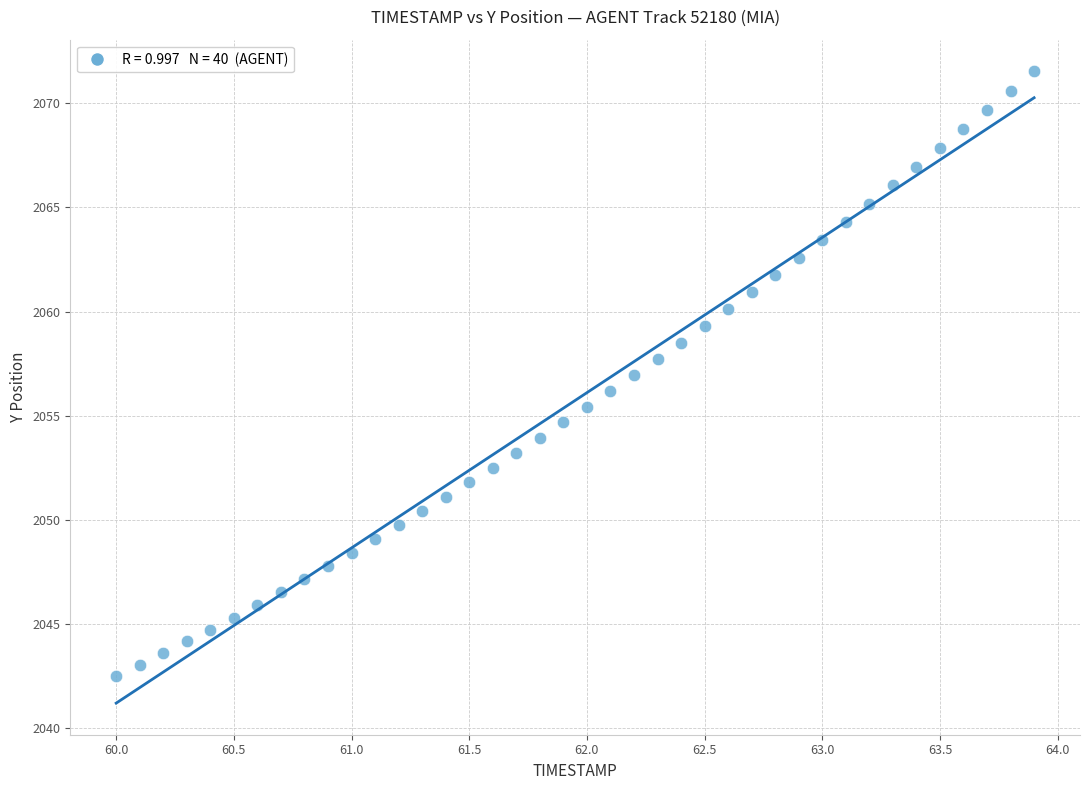

What is the range of X values (max minus min)?

3.9